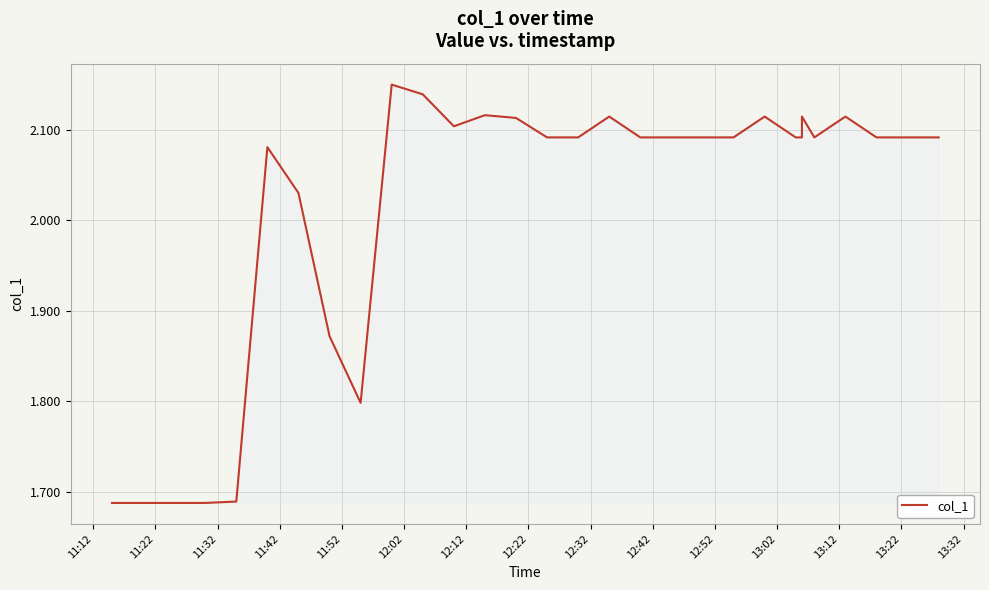

What is the maximum value shown in the chart?

2.1